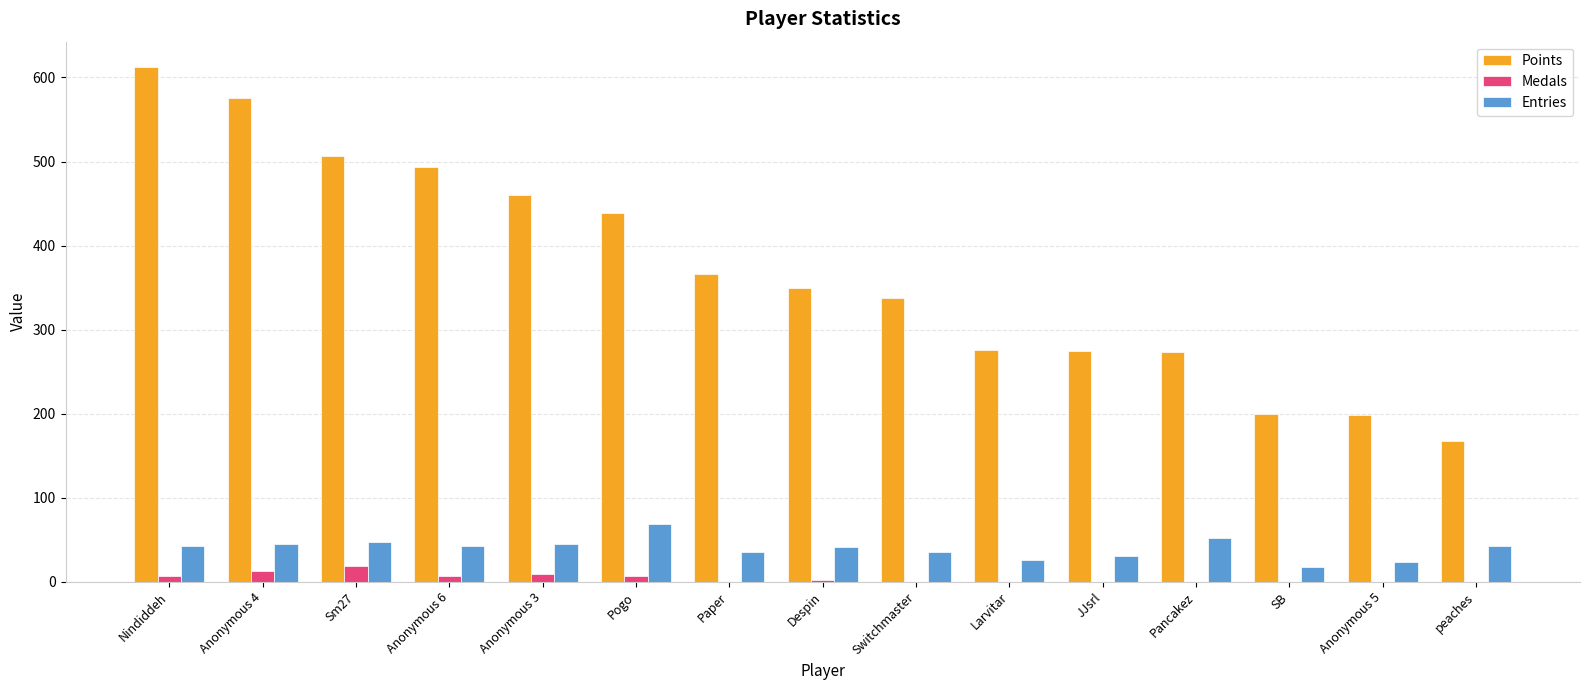

What is the sum of all Points values?

5527